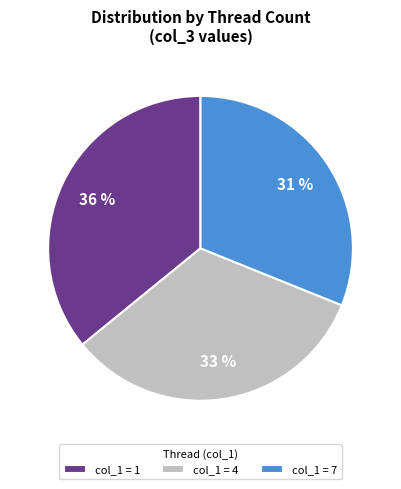

Is the sum of col_1 = 7 and col_1 = 1 greater than half?

Yes